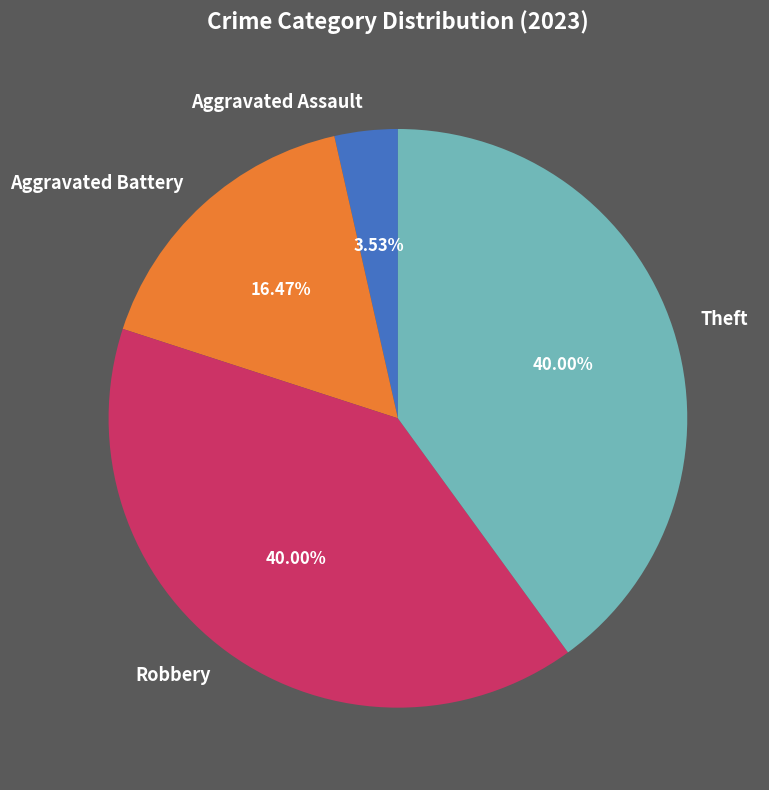

Is the sum of Theft and Aggravated Assault greater than half?

No